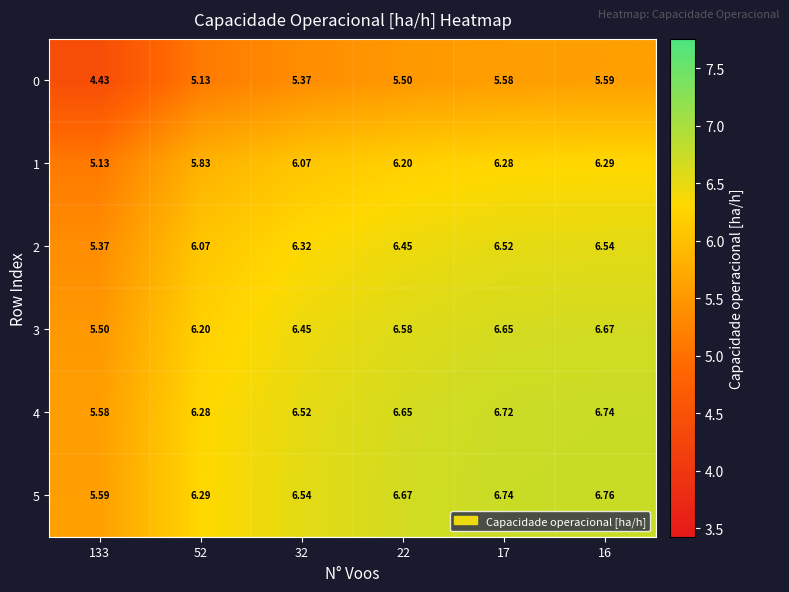

Is the value of 3 at 52 greater than the value of 0 at 133?

Yes